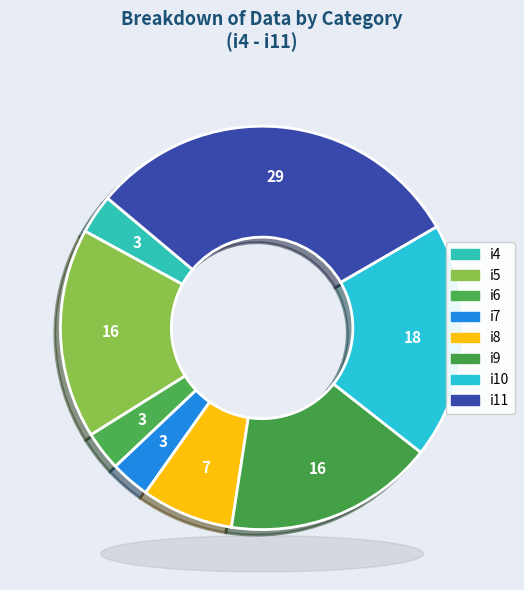

Does i10 represent more than half of the total?

No